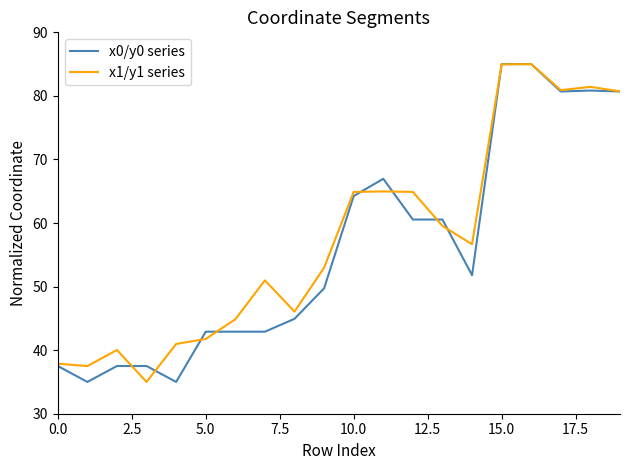

What is the maximum value shown in the chart?

85.0